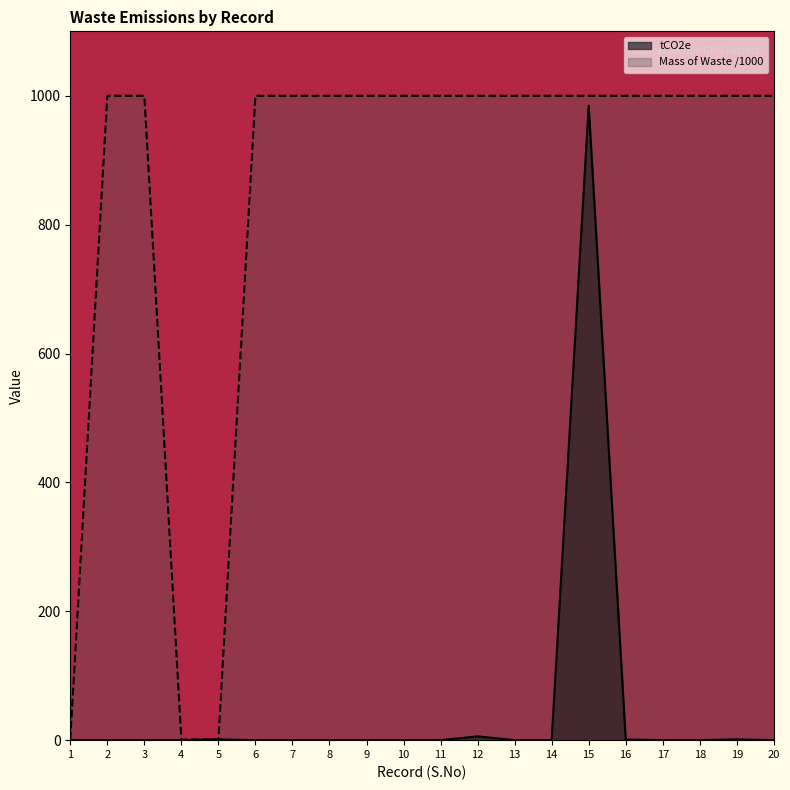

What is the average value of the tCO2e series?

49.7